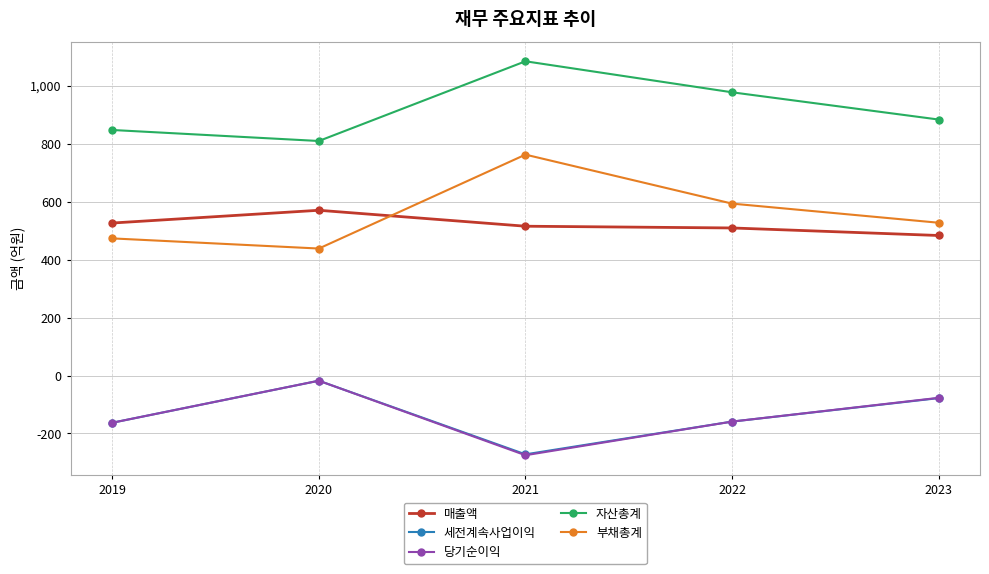

Which category has the highest value in the 세전계속사업이익 series?

2020